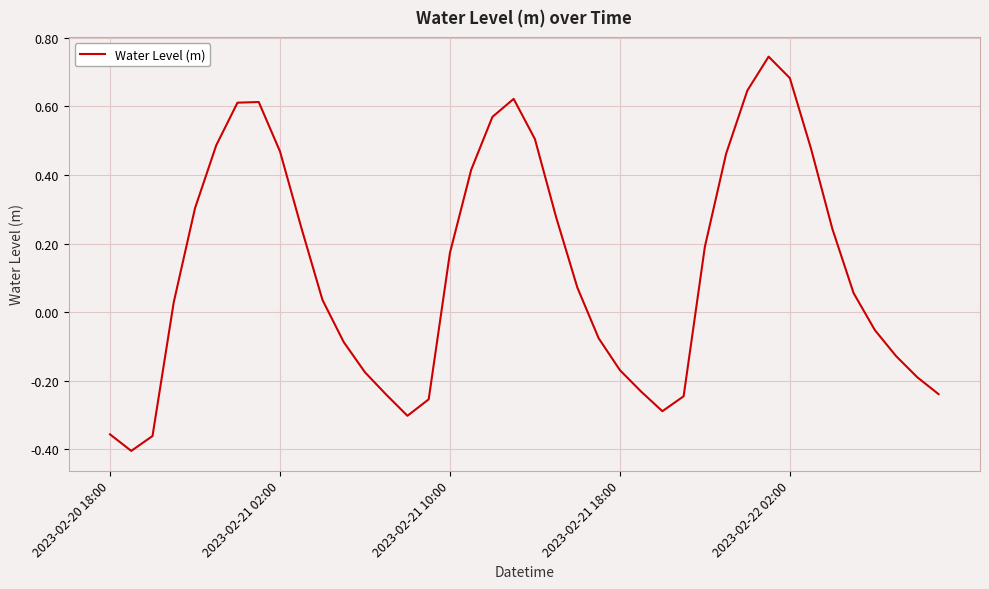

What is the difference between the maximum and minimum values?

1.2